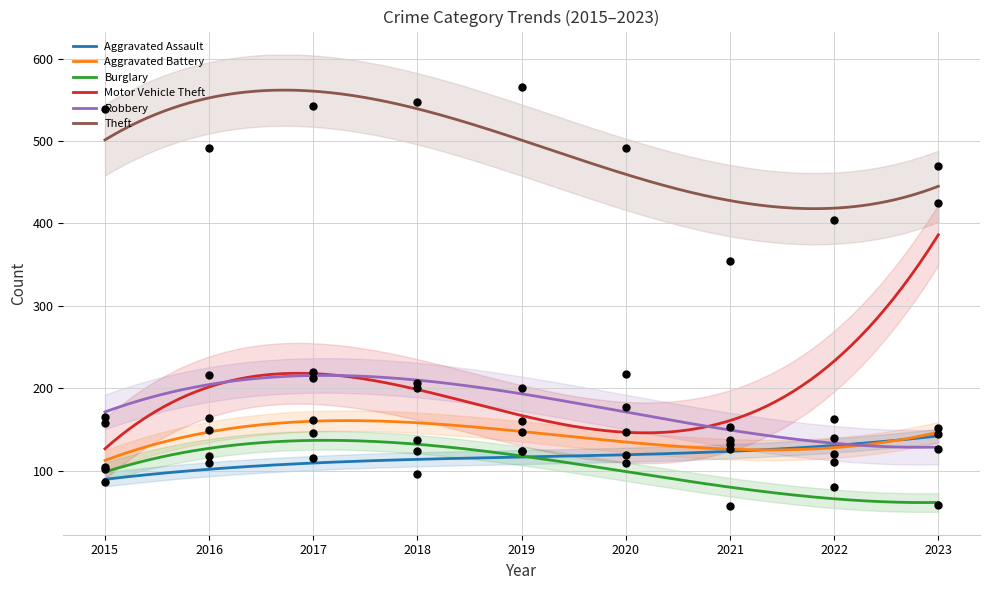

What are all the series names shown in the legend?

Aggravated Assault, Aggravated Battery, Burglary, Motor Vehicle Theft, Robbery, Theft